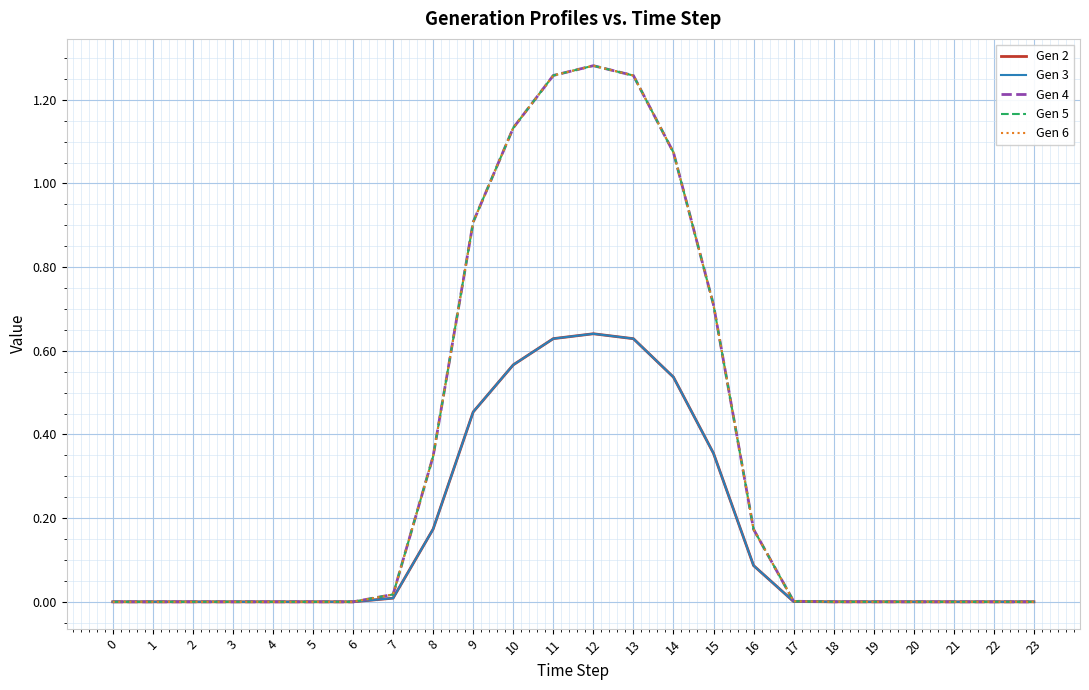

Between 12 and 5, which is larger?

12